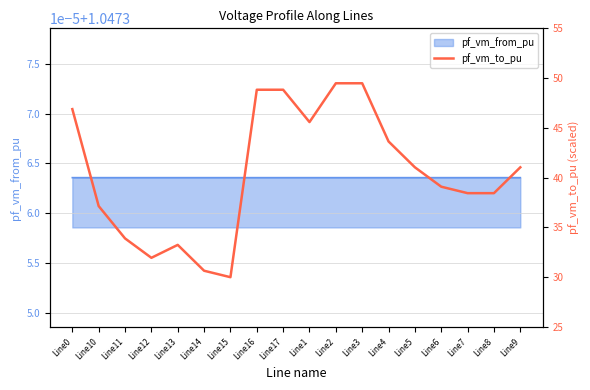

Reading left to right, extract all data points from this chart.

46.9	37.1	33.9	31.9	33.2	30.6	30.0	48.8	48.8	45.6	49.5	49.5	43.6	41.0	39.1	38.4	38.4	41.0